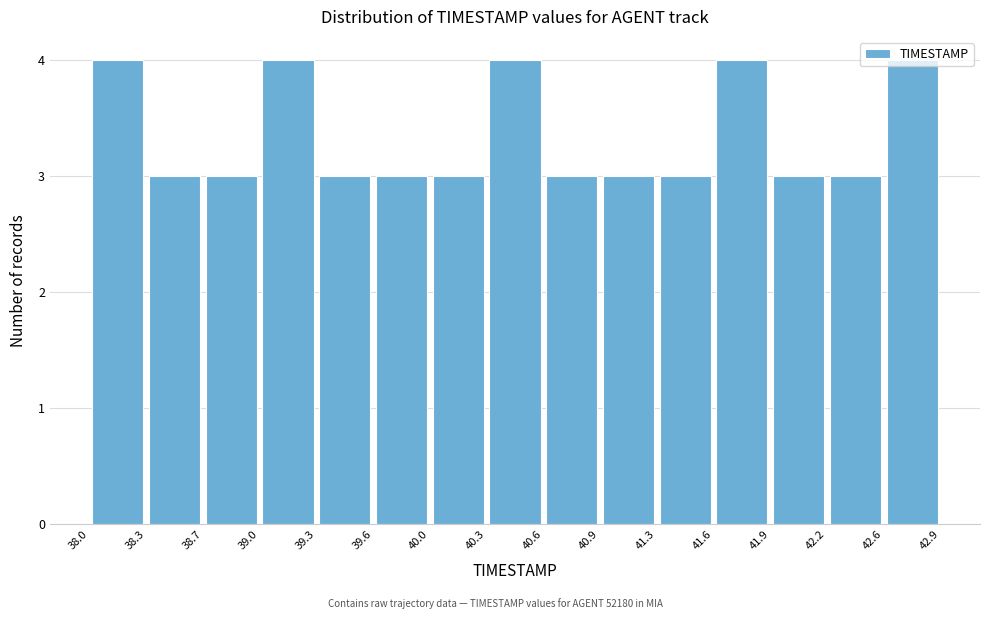

How tall is the bar that spans 38.3 to 38.7 on the x-axis? The values are not printed on the chart, so give them approximately, as read against the axis.

3